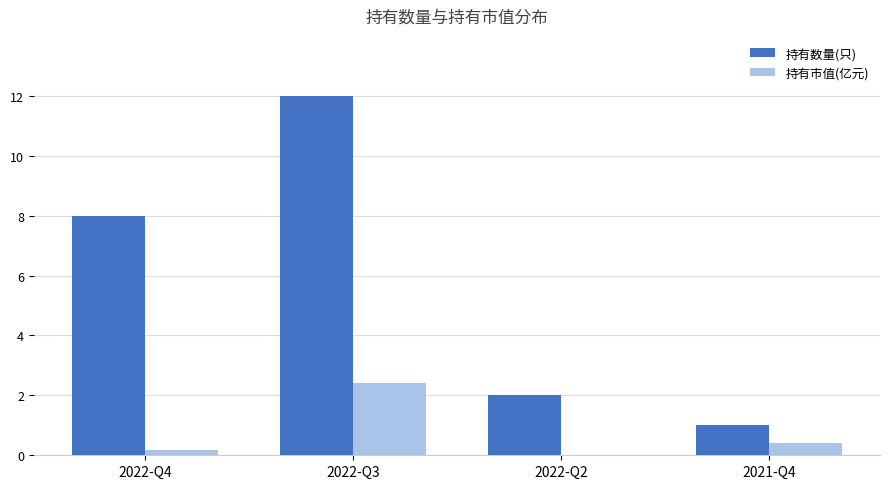

What is the sum of the 持有市值(亿元) values at 2021-Q4 and 2022-Q4?

0.6